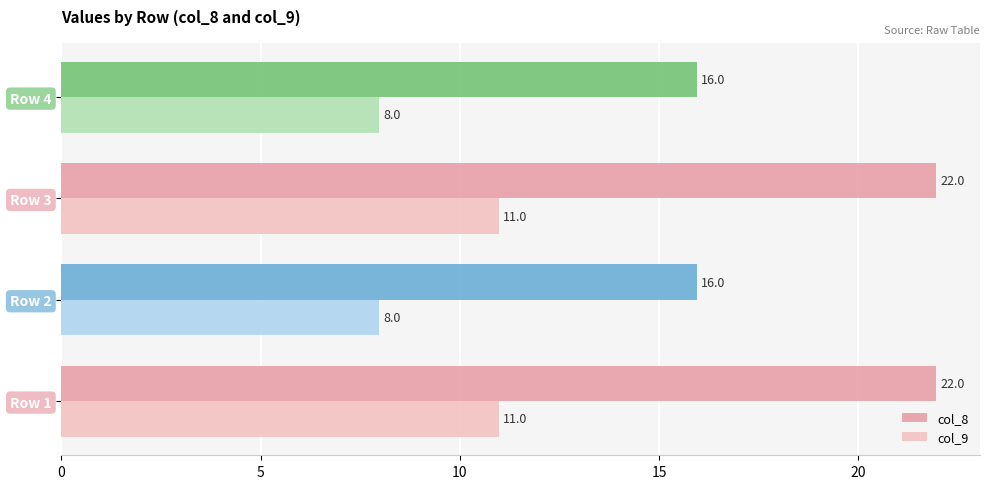

Is the value of col_9 at Row 3 greater than the value of col_8 at Row 1?

No